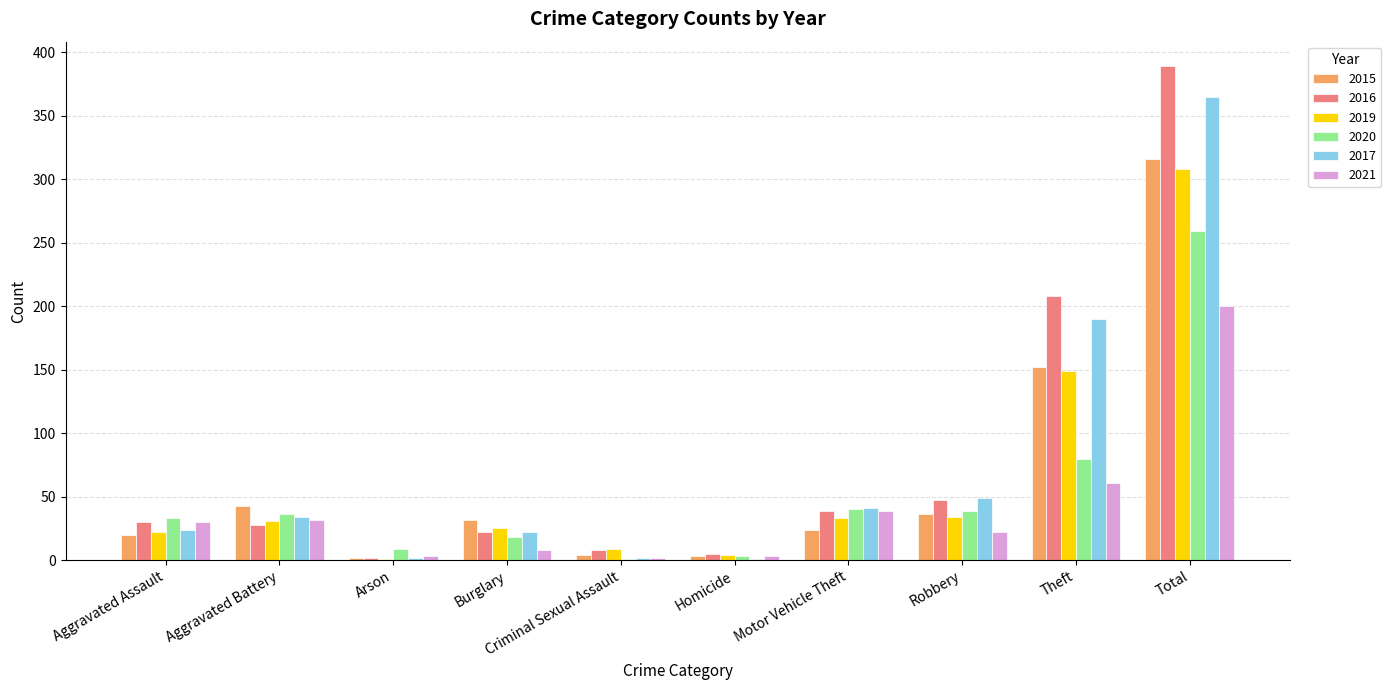

What is the average value of the 2019 series?

62